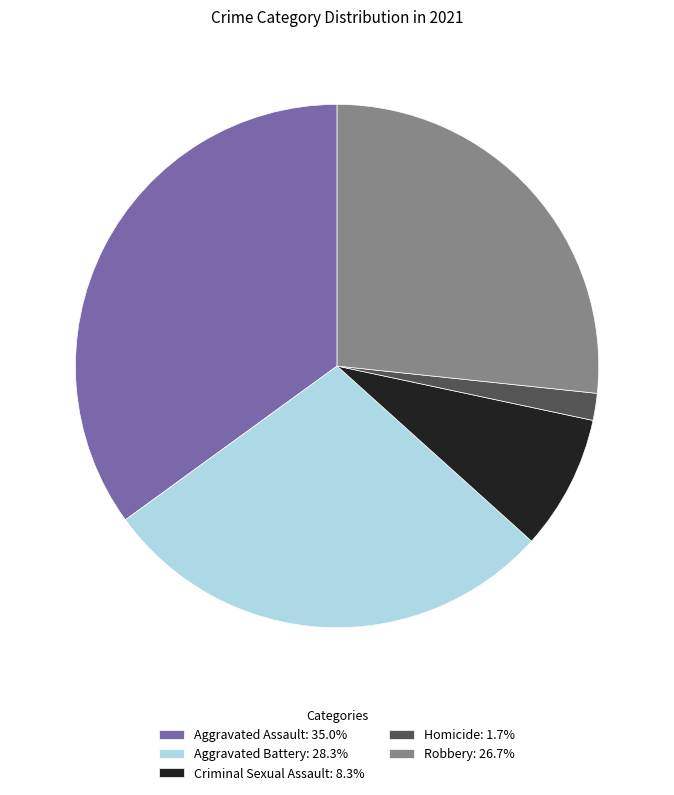

Approximately how many times larger is the value at Aggravated Assault: 35.0% compared to Criminal Sexual Assault: 8.3%?

4.2